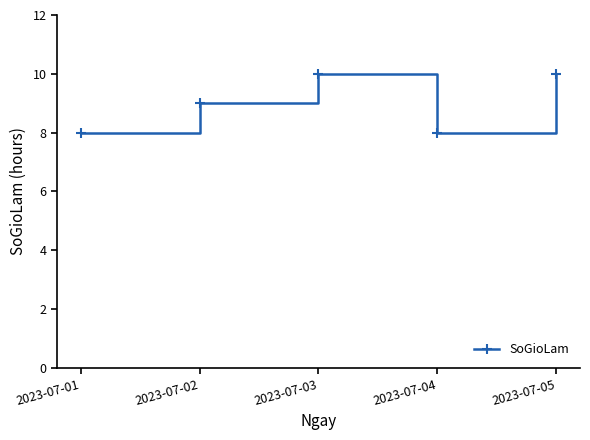

What is the change in value from 2023-07-04 to 2023-07-05?

+2